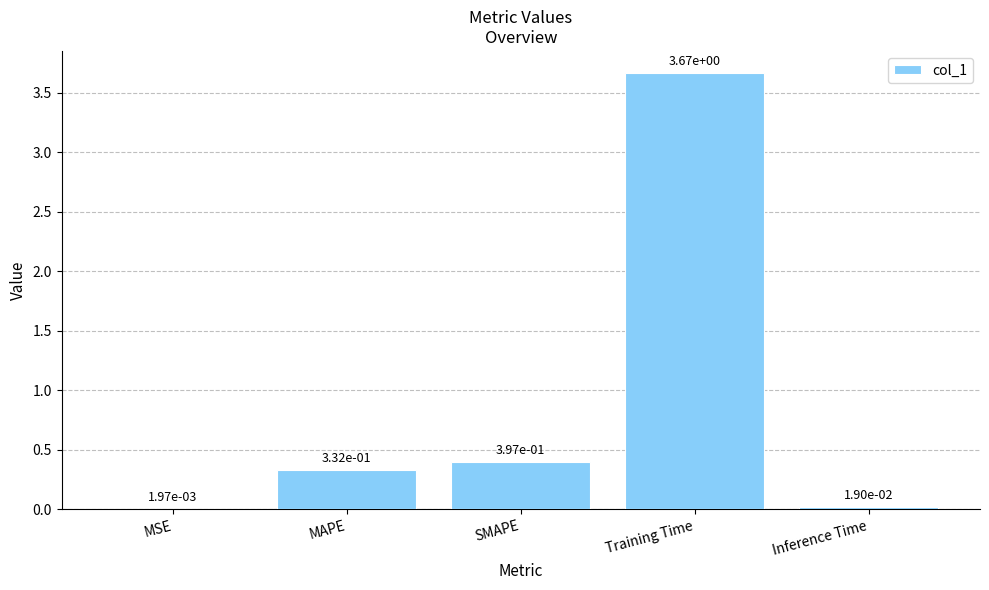

At which label is the value closest to 1?

SMAPE